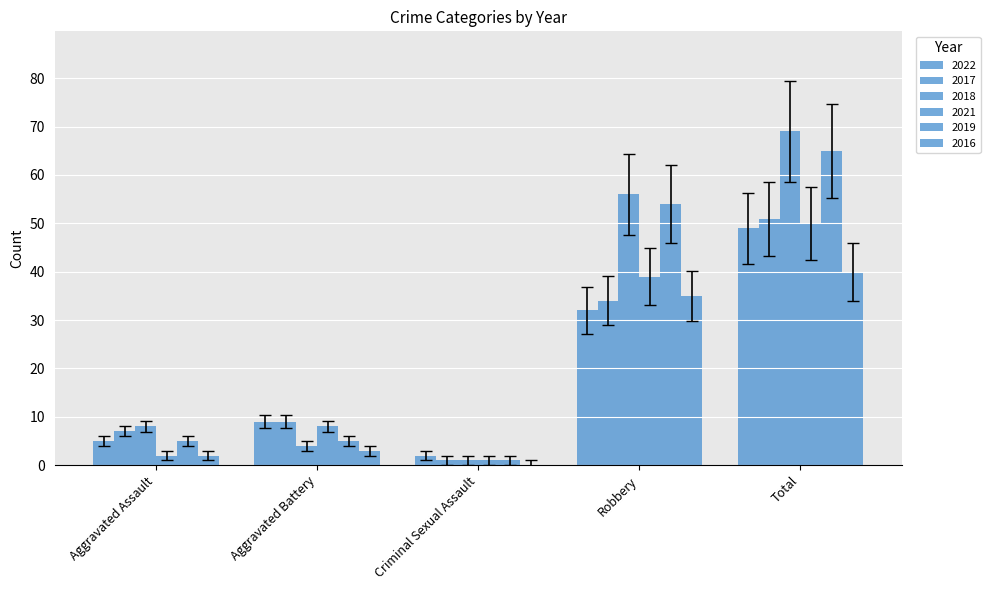

Rank the categories by 2022 value from lowest to highest.

Criminal Sexual Assault, Aggravated Assault, Aggravated Battery, Robbery, Total